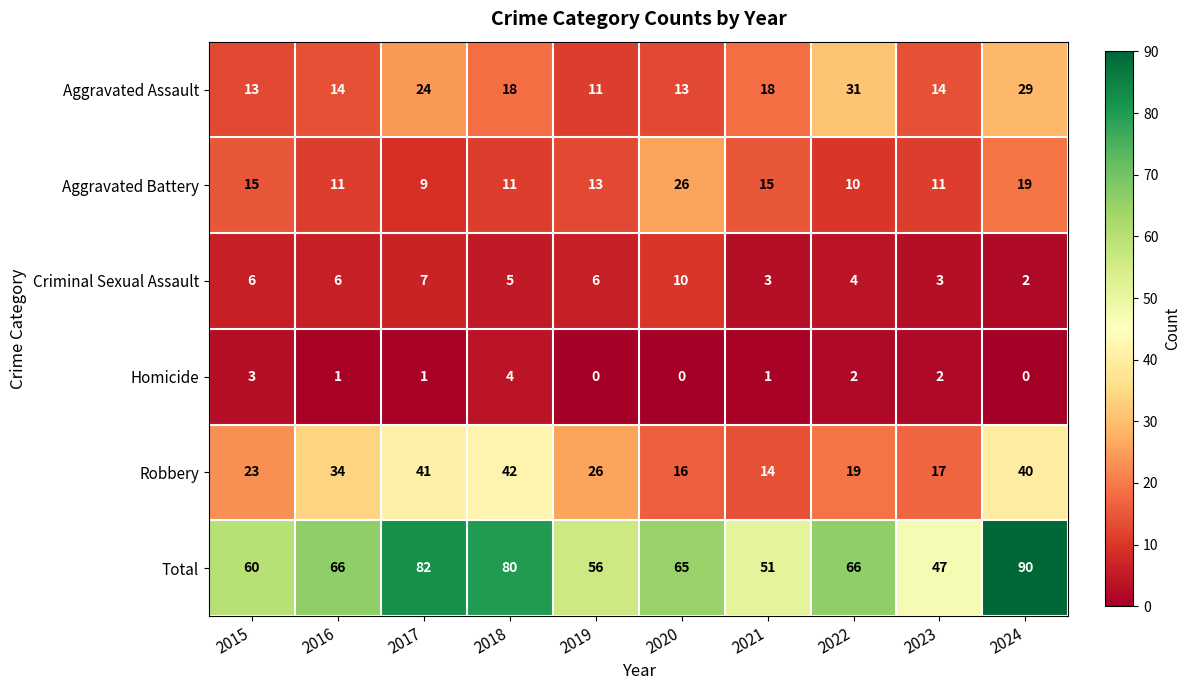

Which series has the widest spread of values?

Total